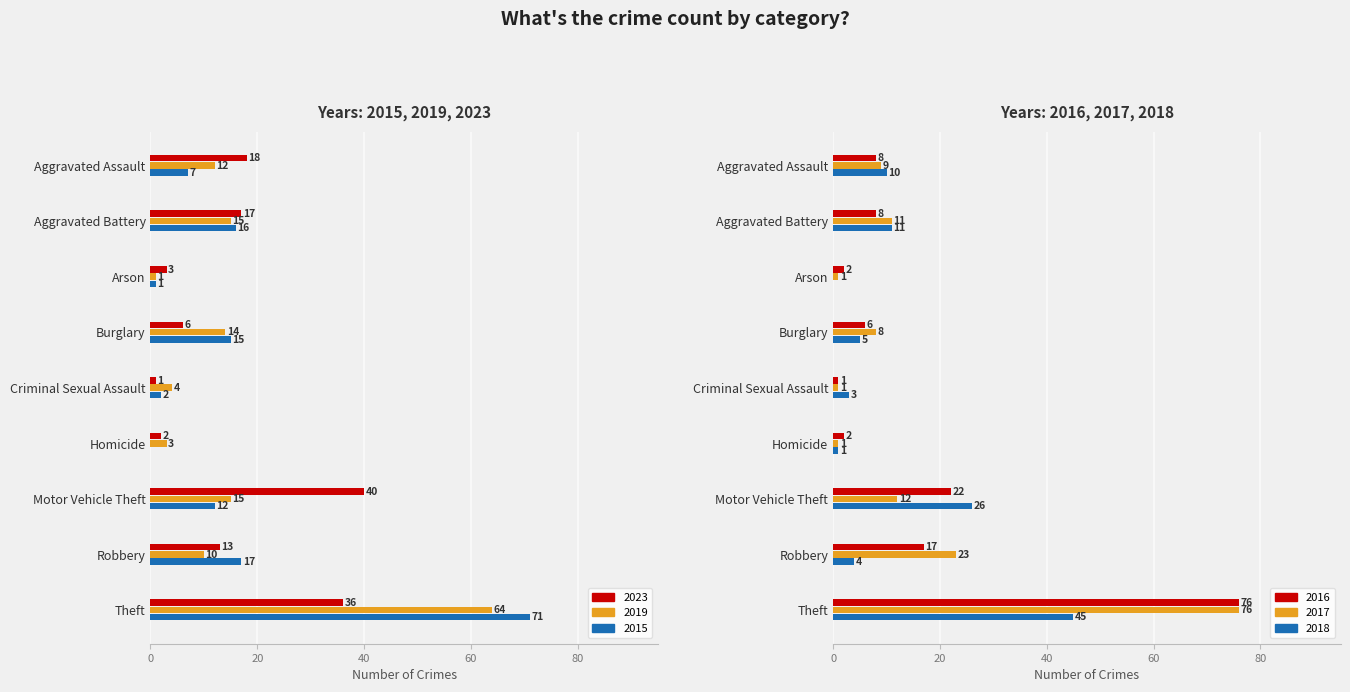

The 2015 series shows 2 at Arson. True or false?

False